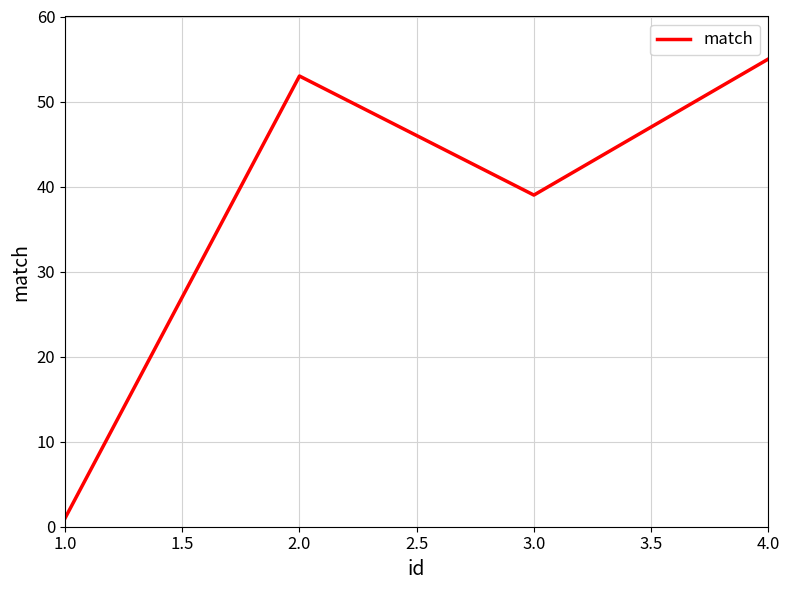

Which label corresponds to the largest value in the chart?

4.0